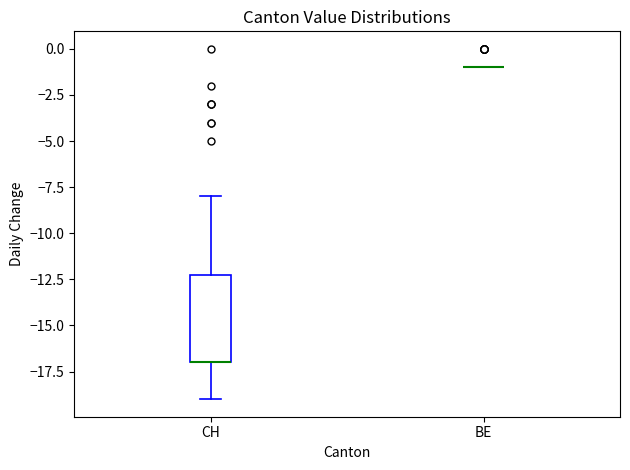

Reading left to right, transcribe this box plot: for each box, give where its median line is, the range the box spans, and where its two whiskers end, as read against the y-axis. The values are not printed on the chart, so give them approximately, as read against the axis.

CH: median -17 (drawn on the box's lower edge), box -17 to -12, whiskers -19 to -8
BE: box collapsed to a line at -1, whiskers -1 to -1